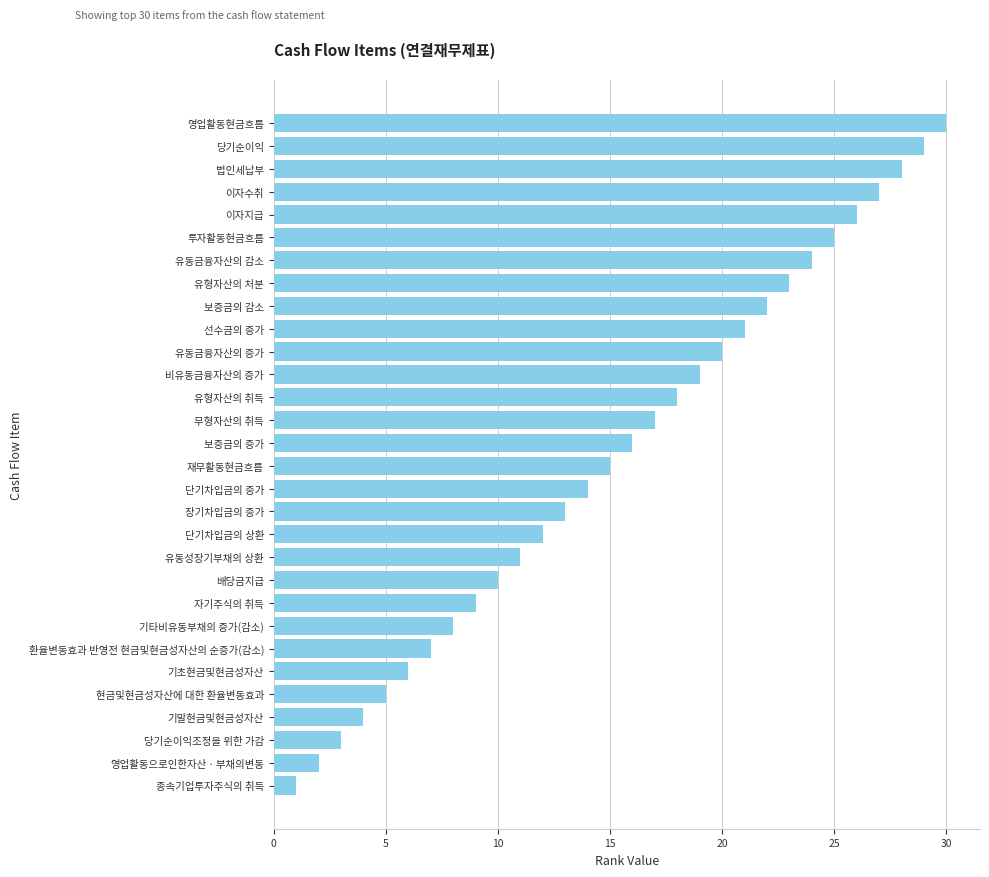

Which has a higher value, 기말현금및현금성자산 or 장기차입금의 증가?

장기차입금의 증가